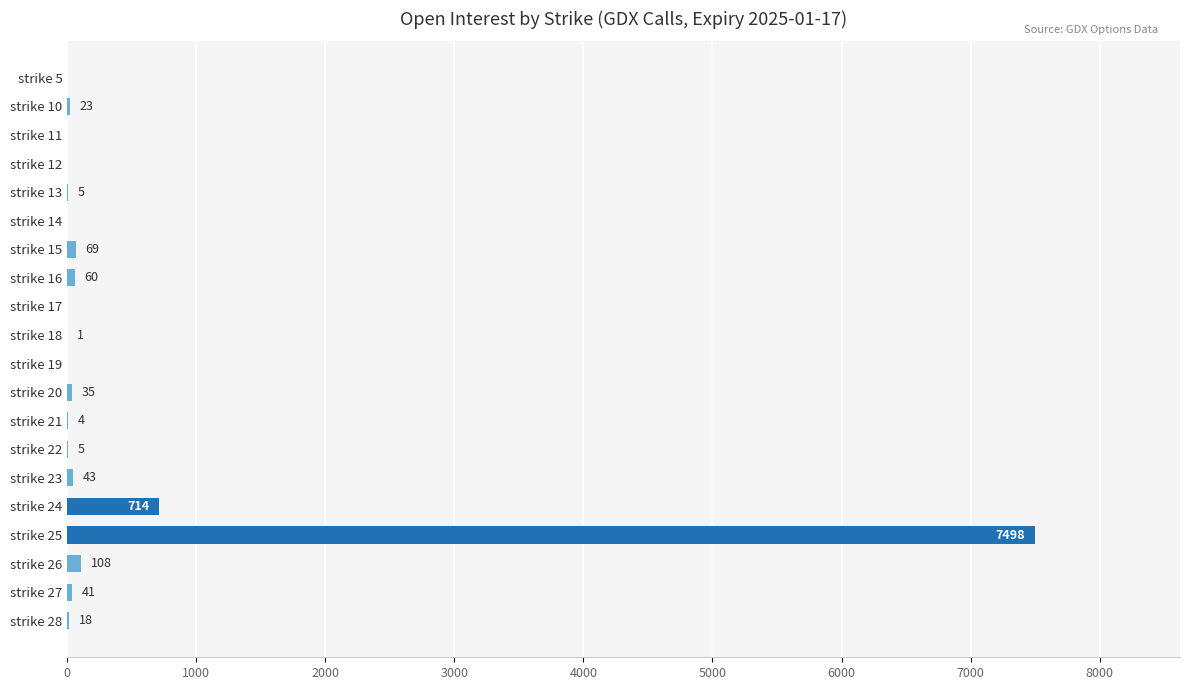

Reading bottom to top, list all the values displayed in this chart.

strike 28=18	strike 27=41	strike 26=108	strike 25=7498	strike 24=714	strike 23=43	strike 22=5	strike 21=4	strike 20=35	strike 19=0	strike 18=1	strike 17=0	strike 16=60	strike 15=69	strike 14=0	strike 13=5	strike 12=0	strike 11=0	strike 10=23	strike 5=0